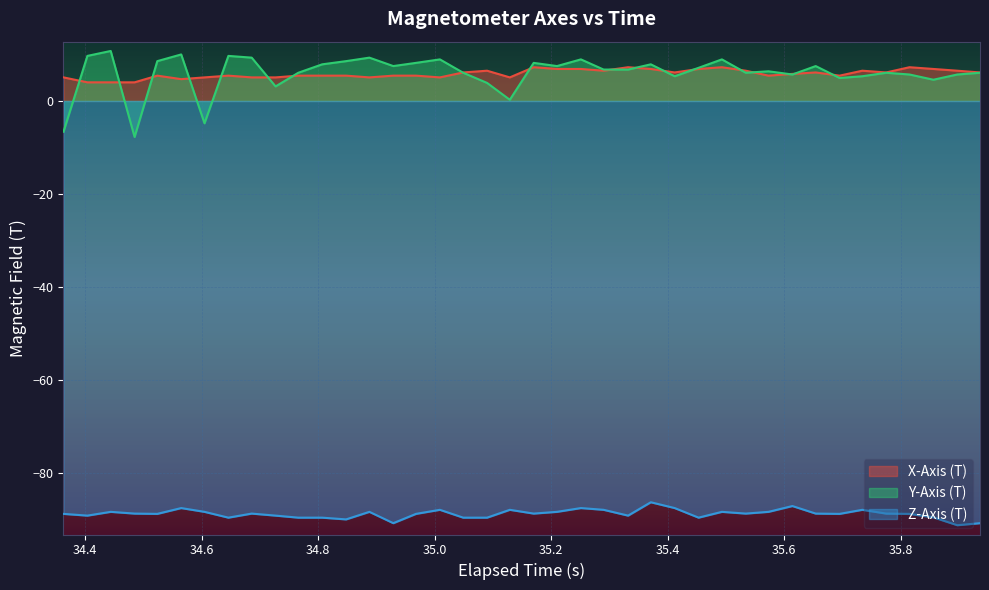

Which series has the widest spread of values?

Y-Axis (T)